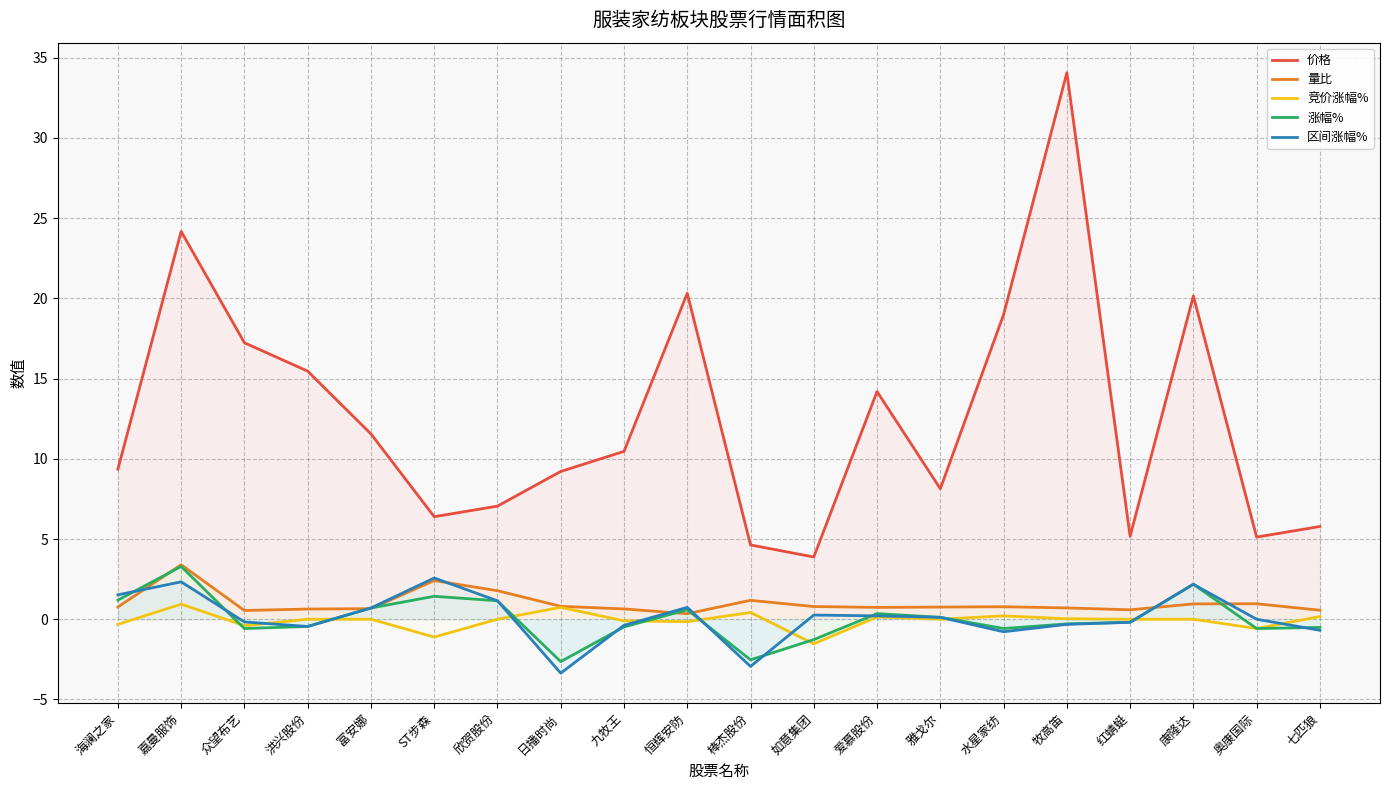

Which series has the largest total across all categories?

价格